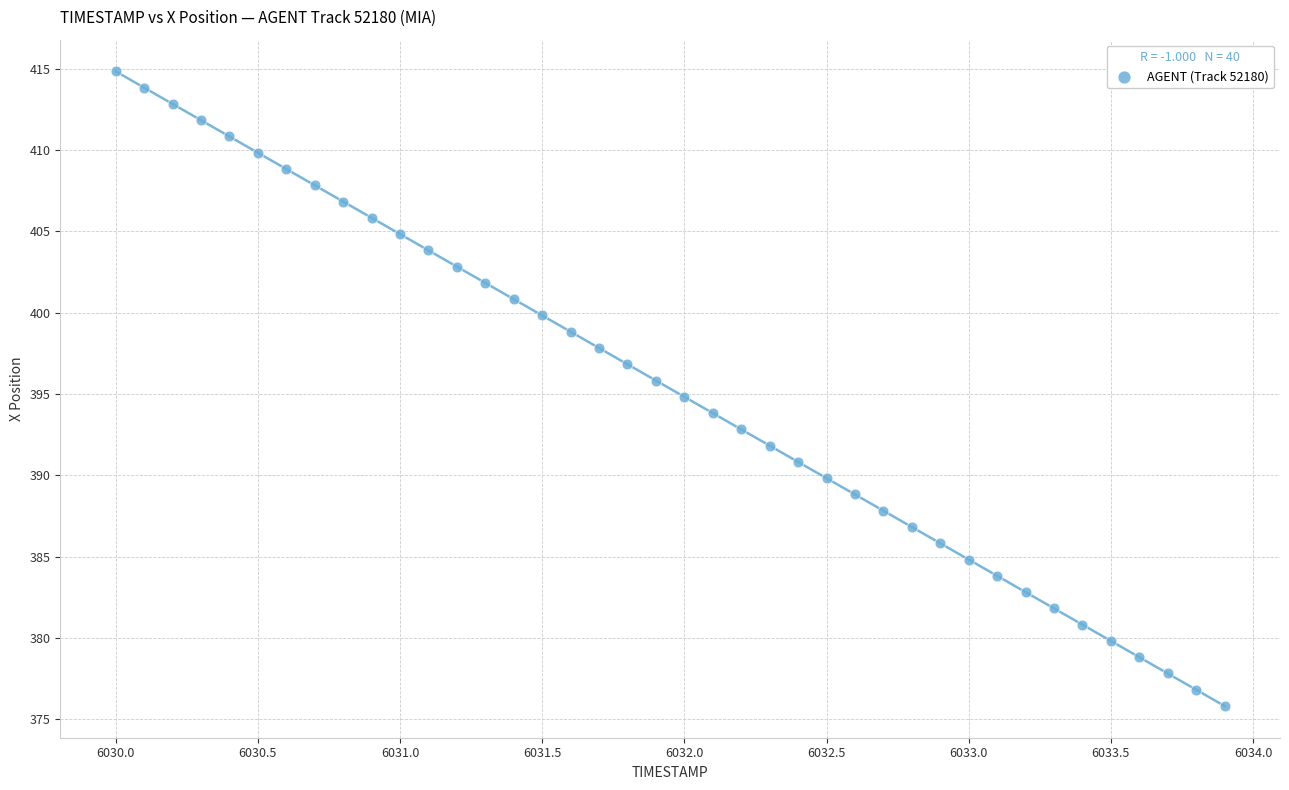

What is the range of Y values (max minus min)?

39.0